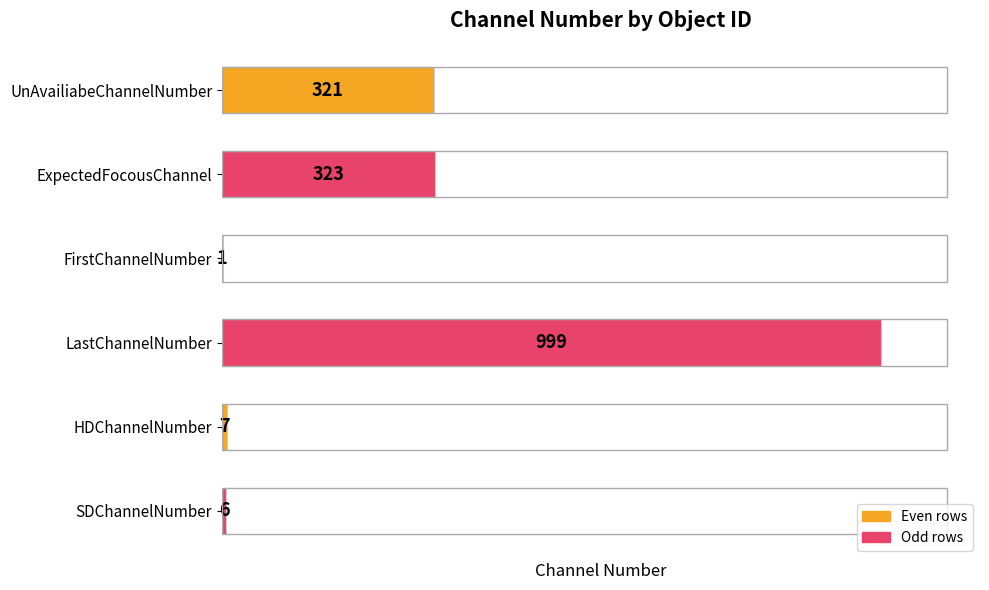

Reading top to bottom, extract all data points from this chart.

UnAvailiabeChannelNumber=321	ExpectedFocousChannel=323	FirstChannelNumber=1	LastChannelNumber=999	HDChannelNumber=7	SDChannelNumber=6